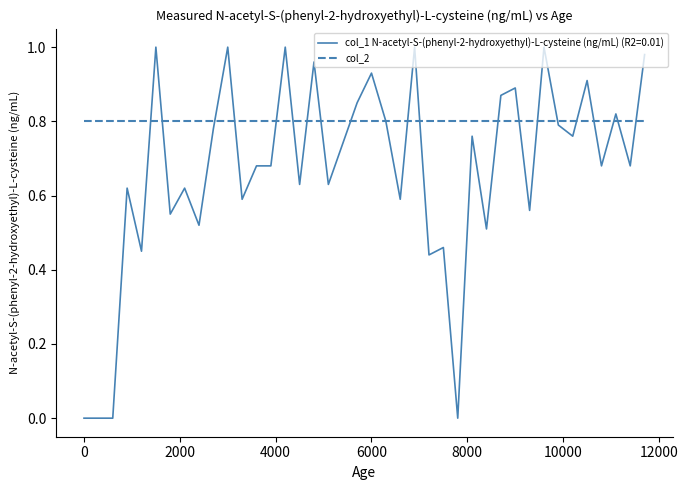

How many categories are shown in the chart?

40